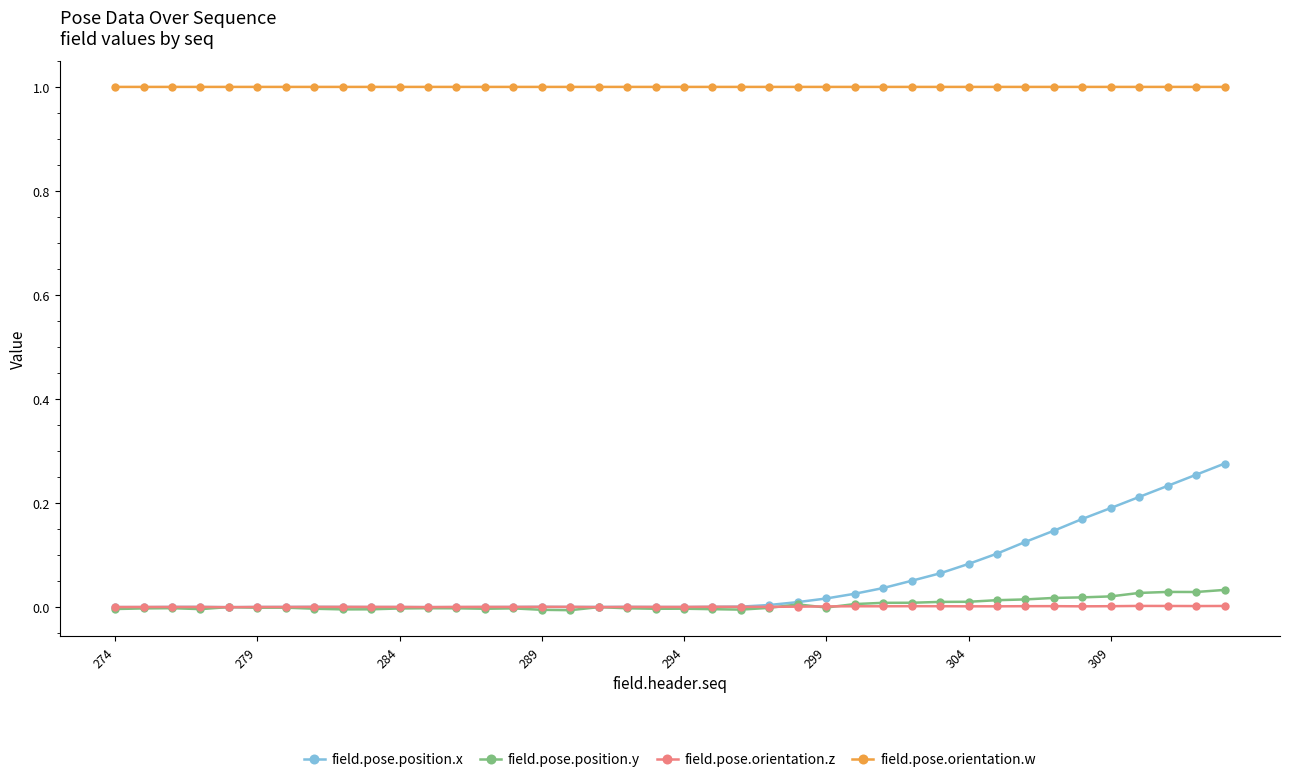

At how many categories does at least one series exceed 0?

40